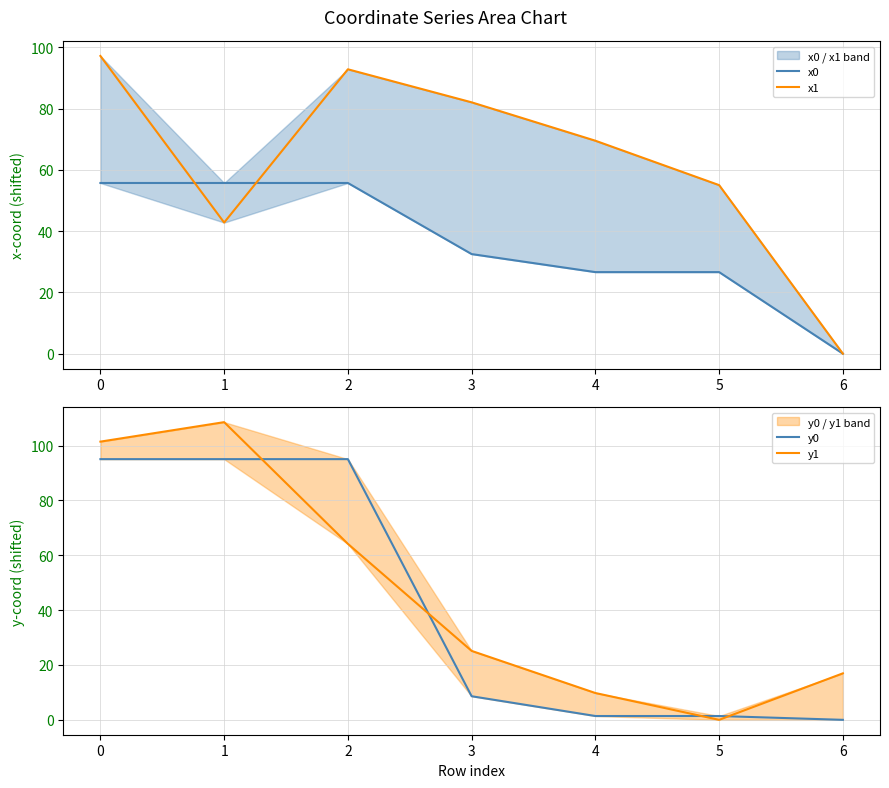

Which series changed the most between 1 and 4?

y1